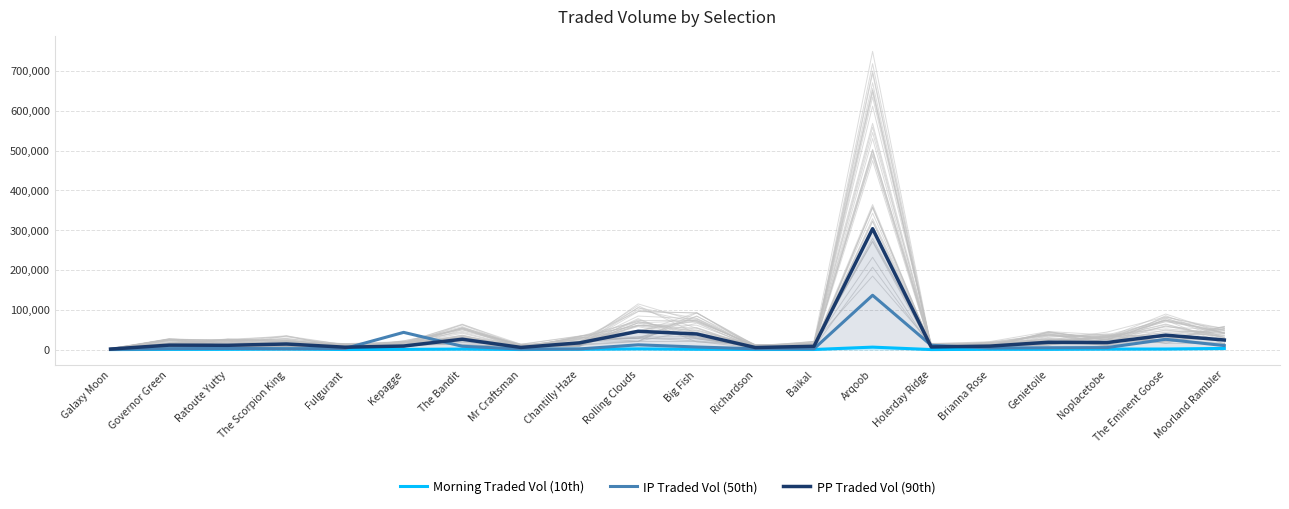

The value of PP Traded Vol (90th) at Arqoob is 303669.4. True or false?

True